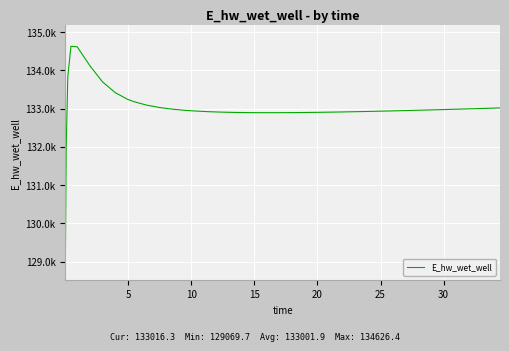

How many points are lower than both their immediate neighbors (excluding endpoints)?

1